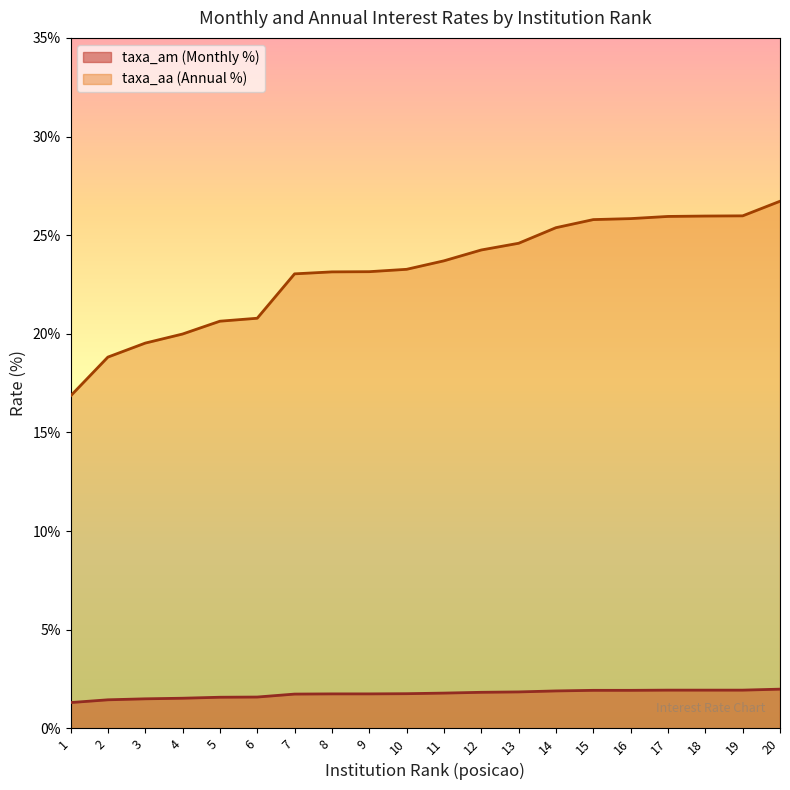

What is the value of the taxa_aa point at the 9th from the left?

23.1